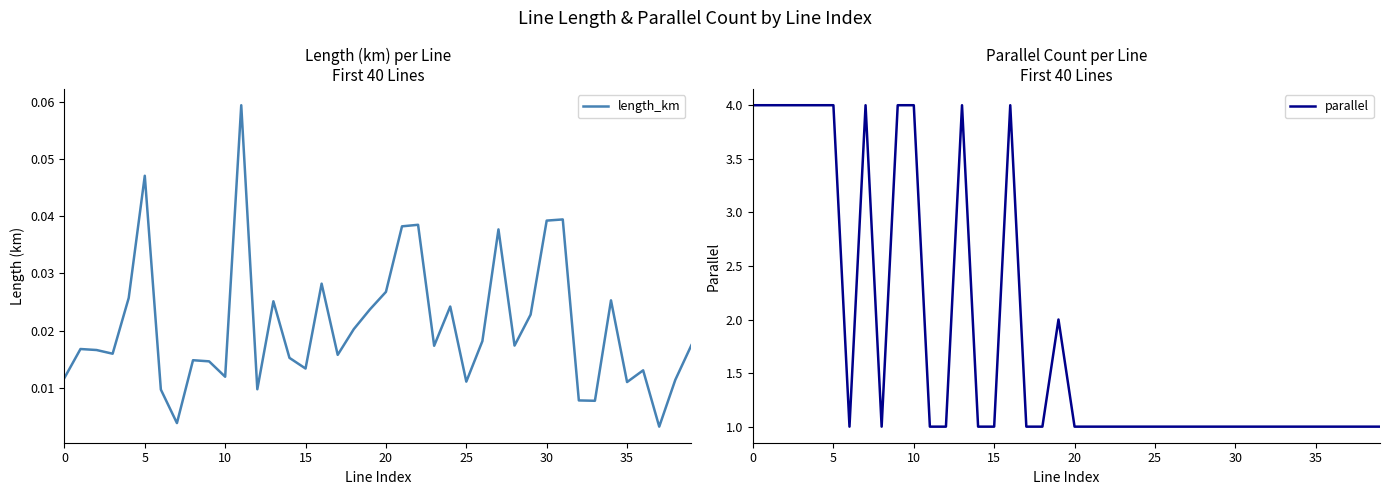

Is this an area chart (filled region under the line)?

No